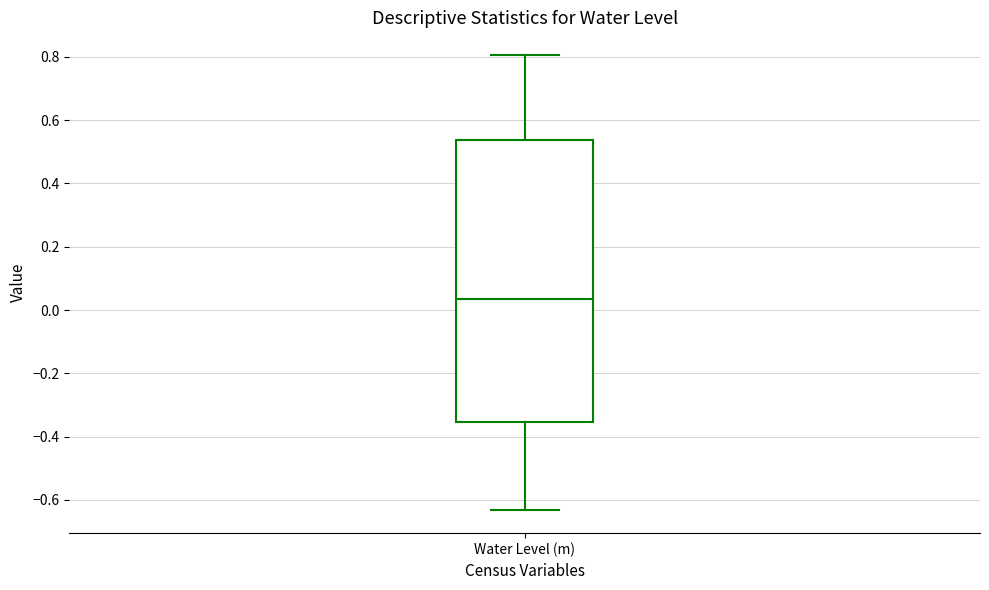

Where does the median line of the box for Water Level (m) sit on the y-axis? The values are not printed on the chart, so give them approximately, as read against the axis.

0.04